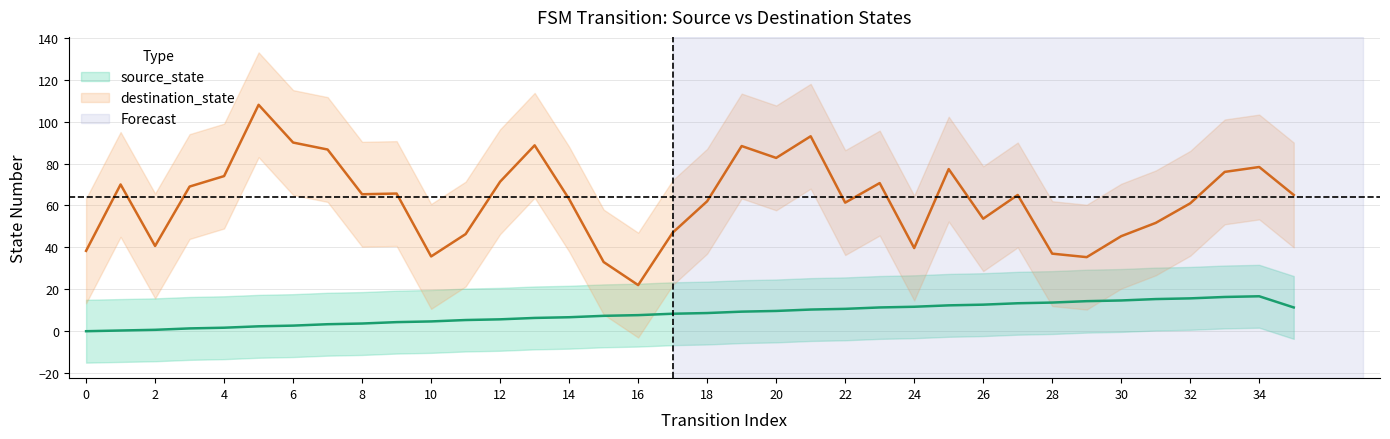

What is the difference between the maximum and minimum values?

16.7